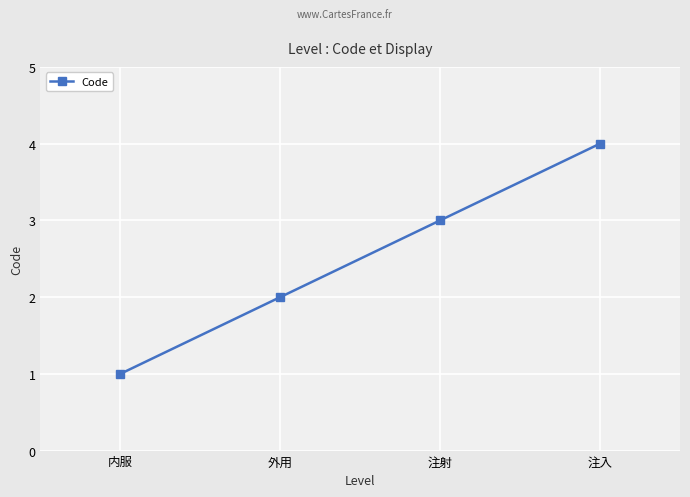

Count the values in the range 2 to 4.

3